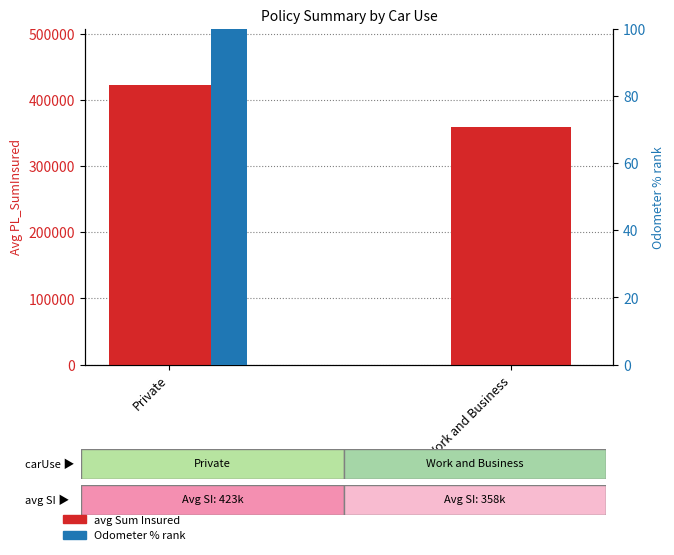

What are all the series names shown in the legend?

avg Sum Insured, Odometer % rank